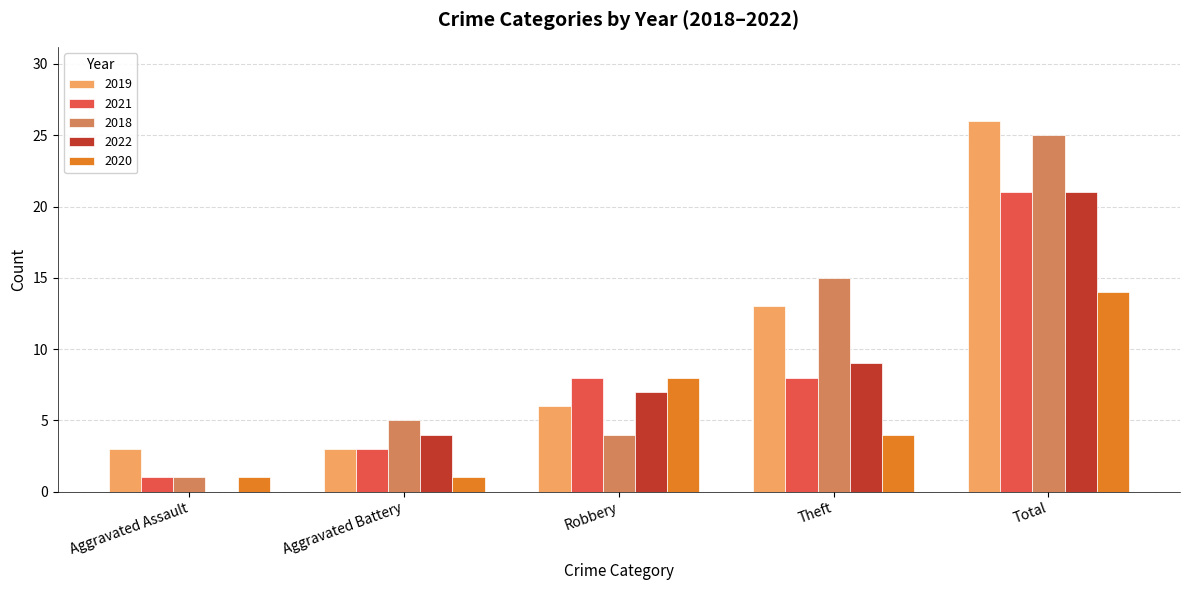

Is it true that 2020 equals 1 at Aggravated Assault?

True